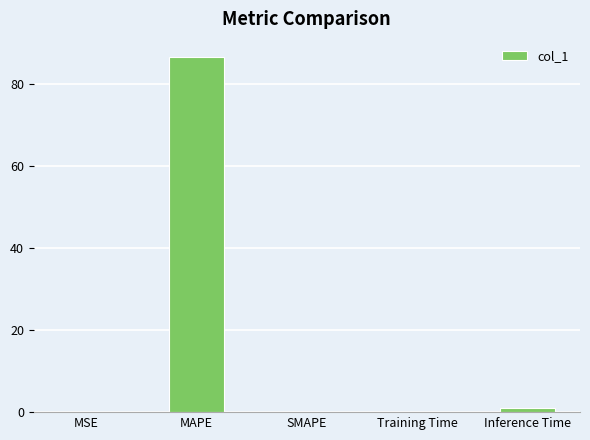

Are the bars horizontal?

No